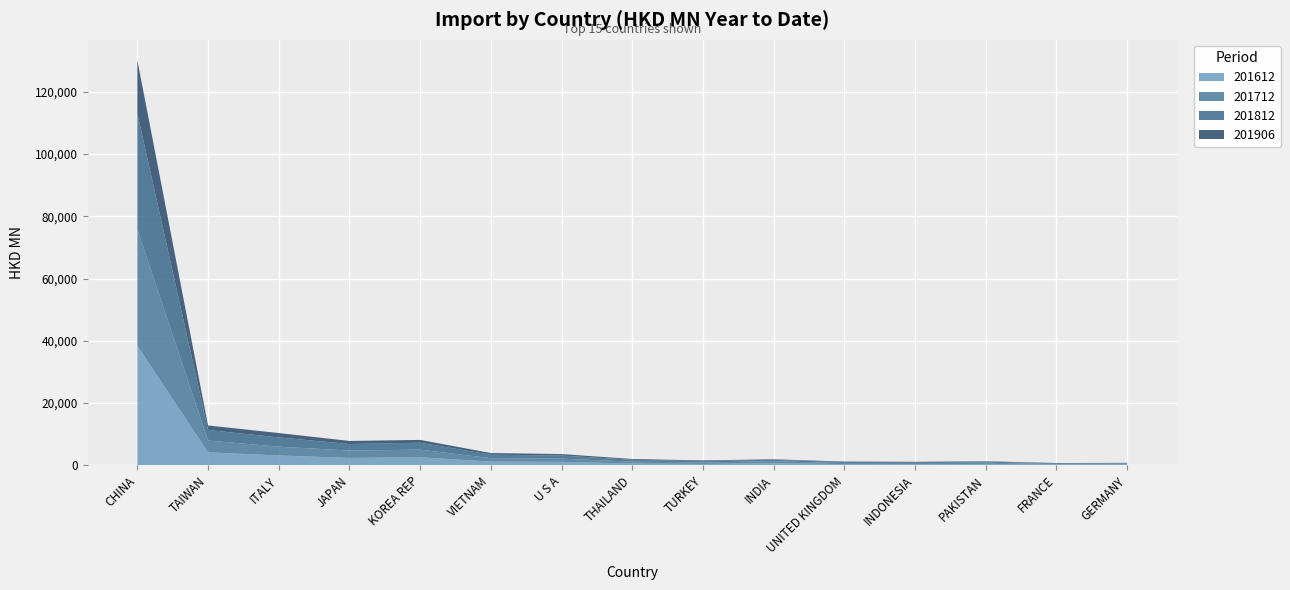

Reading left to right, list all the values displayed in this chart.

201612: CHINA=38421.5	TAIWAN=4141.8	ITALY=3145.9	JAPAN=2352.9	KOREA REP=2577.2	VIETNAM=1188.7	U S A=1084.0	THAILAND=545.3	TURKEY=415.5	INDIA=644.5	UNITED KINGDOM=364.6	INDONESIA=316.8	PAKISTAN=446.2	FRANCE=222.5	GERMANY=259.8
201712: CHINA=37429.3	TAIWAN=3815.0	ITALY=2822.1	JAPAN=2375.6	KOREA REP=2433.0	VIETNAM=1107.1	U S A=1028.9	THAILAND=638.1	TURKEY=469.8	INDIA=650.2	UNITED KINGDOM=344.0	INDONESIA=402.8	PAKISTAN=363.2	FRANCE=188.0	GERMANY=236.5
201812: CHINA=37240.1	TAIWAN=3401.0	ITALY=2979.8	JAPAN=2104.9	KOREA REP=2233.3	VIETNAM=1094.2	U S A=1001.2	THAILAND=591.0	TURKEY=475.6	INDIA=457.2	UNITED KINGDOM=322.7	INDONESIA=257.8	PAKISTAN=366.0	FRANCE=228.2	GERMANY=197.2
201906: CHINA=17127.6	TAIWAN=1427.8	ITALY=1408.5	JAPAN=978.7	KOREA REP=907.0	VIETNAM=534.3	U S A=485.7	THAILAND=241.0	TURKEY=200.9	INDIA=169.6	UNITED KINGDOM=161.6	INDONESIA=134.6	PAKISTAN=119.8	FRANCE=85.7	GERMANY=77.2